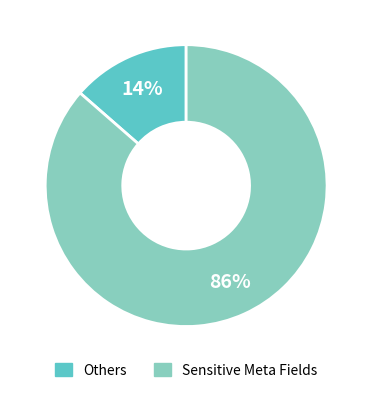

How many slices are in this pie chart?

2